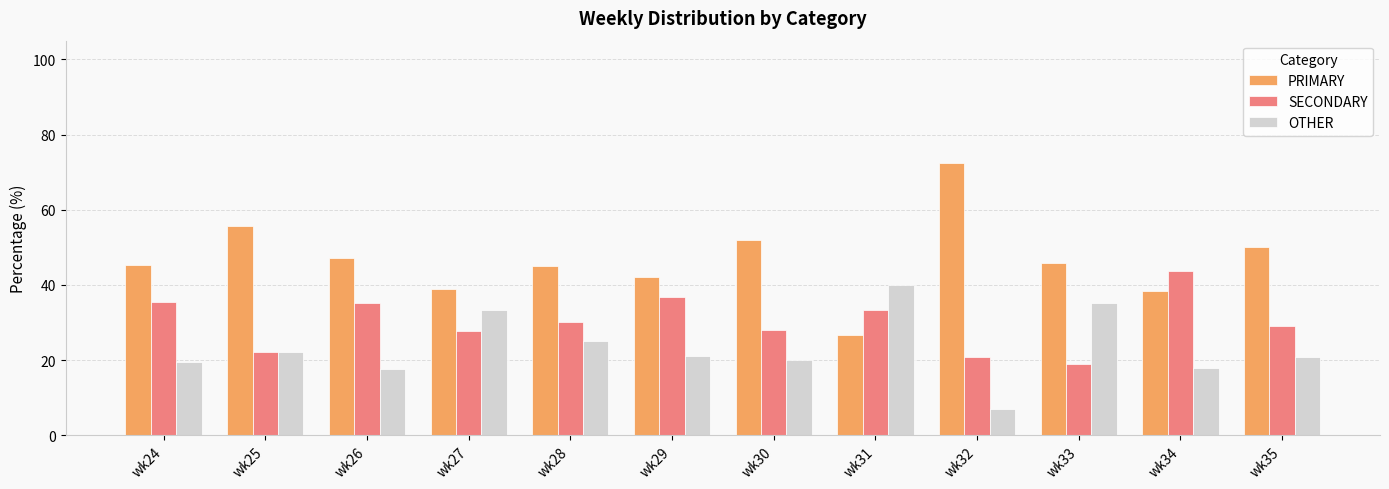

What is the sum of the OTHER values at wk34 and wk27?

51.3